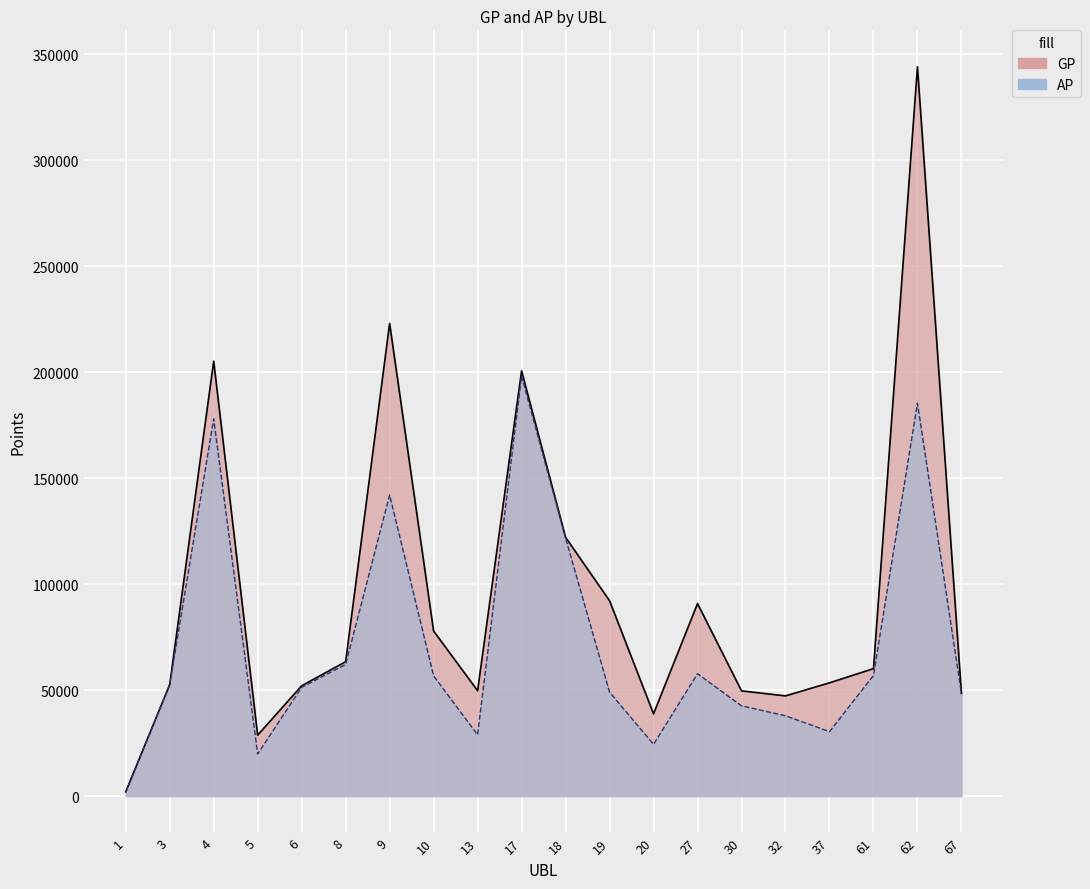

What is the maximum value for GP?

344061